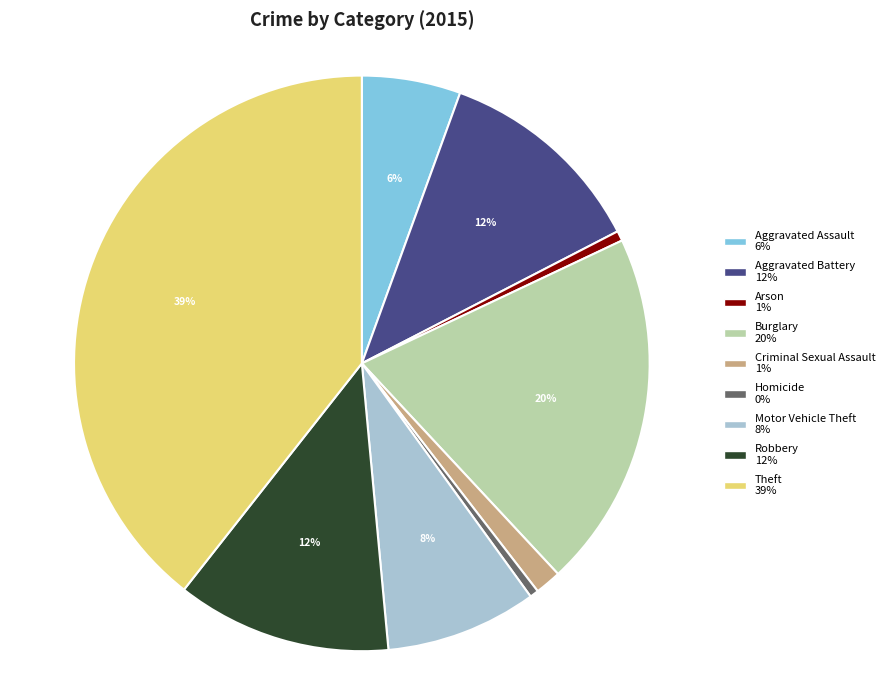

True or false: Robbery accounts for 12% of the total.

True